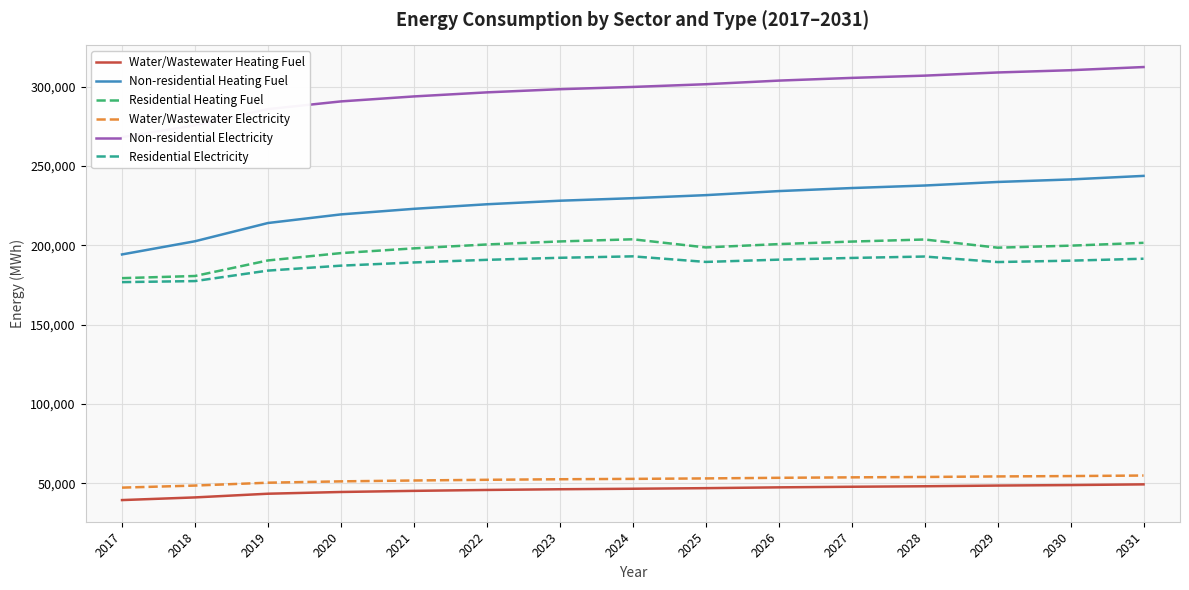

How many data points does each series have?

15